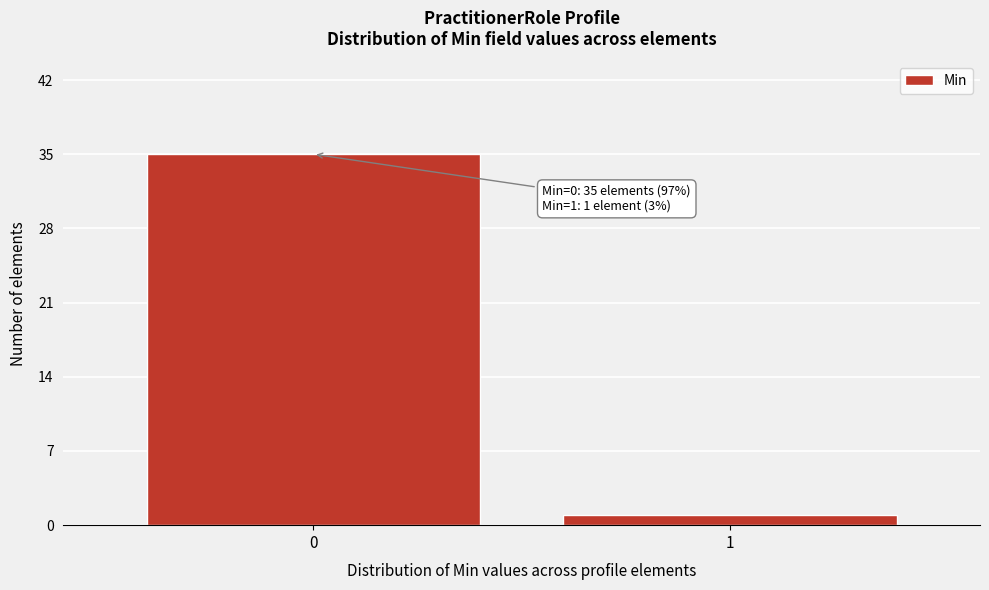

Reading left to right, list all the values displayed in this chart.

0=35	1=1